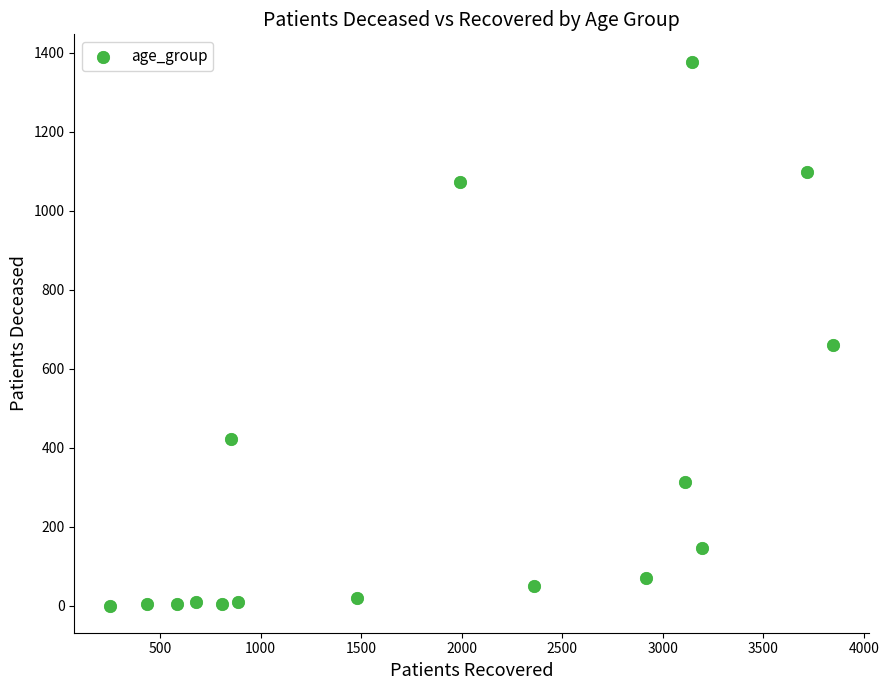

What Y value in the scatter plot is closest to 689?

659